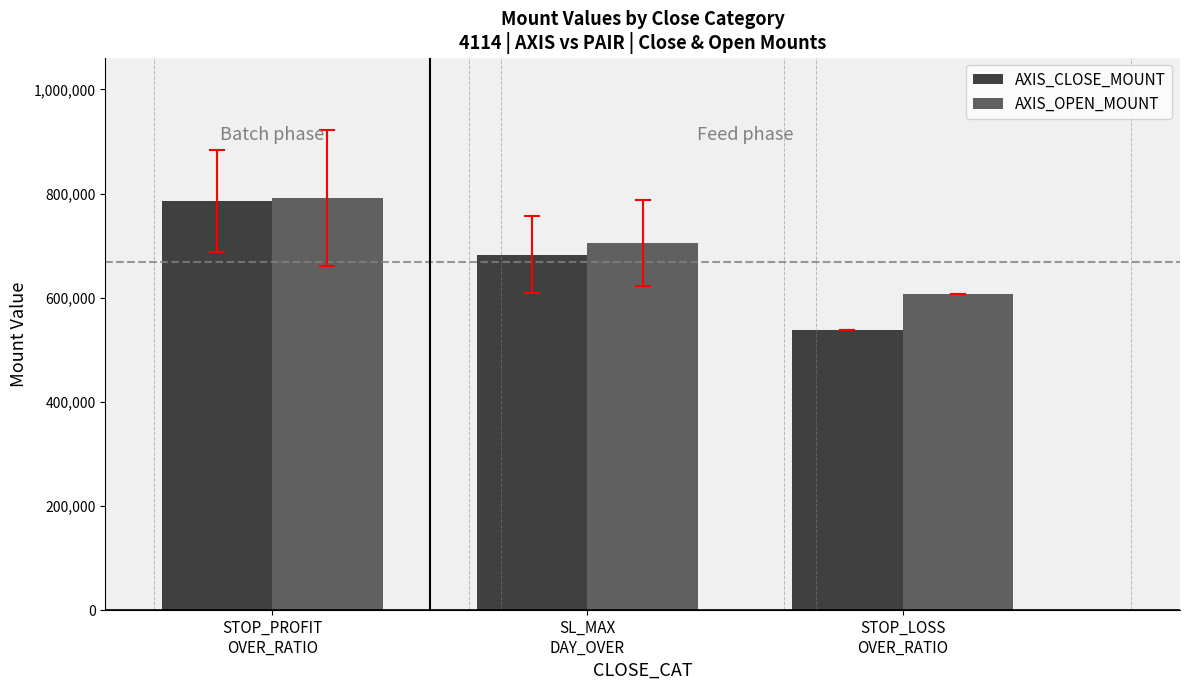

What is the value of the AXIS_CLOSE_MOUNT bar at the 3rd from the left?

537000.0